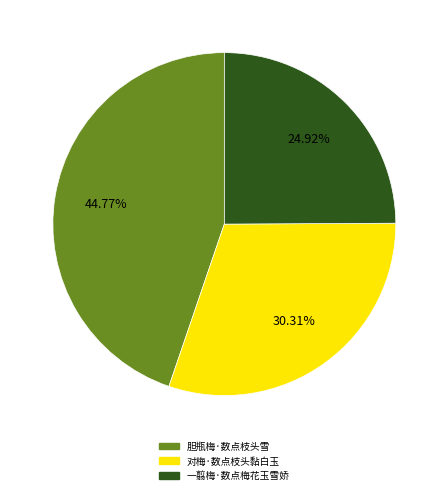

True or false: 对梅·数点枝头黏白玉 accounts for 30% of the total.

True